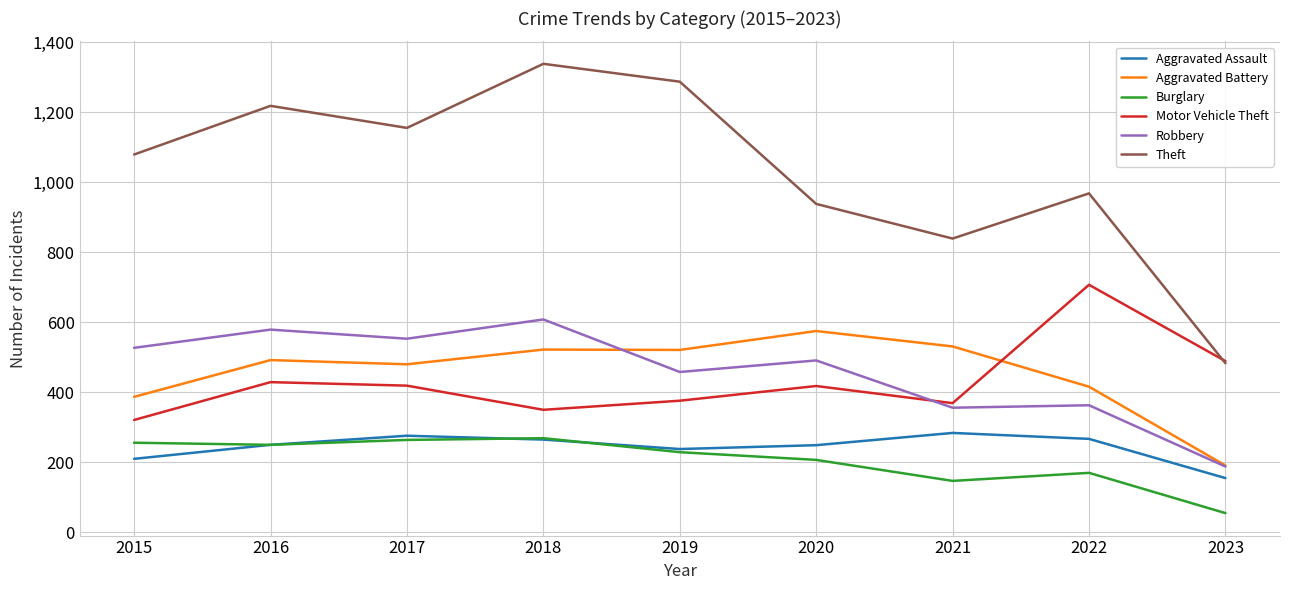

True or false: Theft and Robbery cross at least once.

False